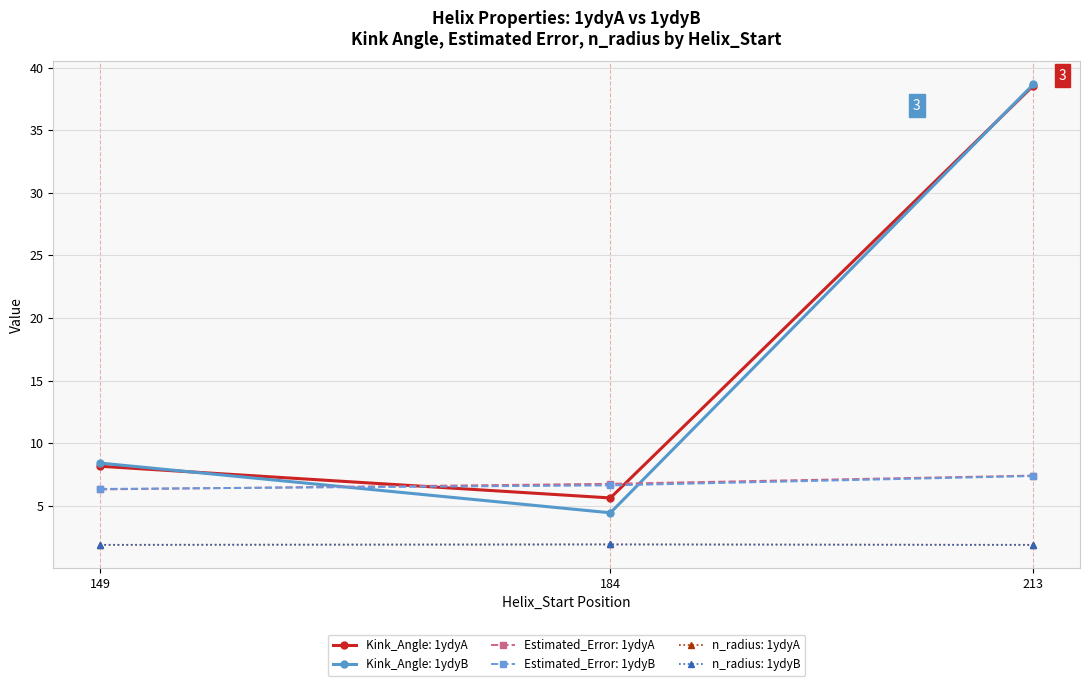

How many distinct data groups are displayed?

6